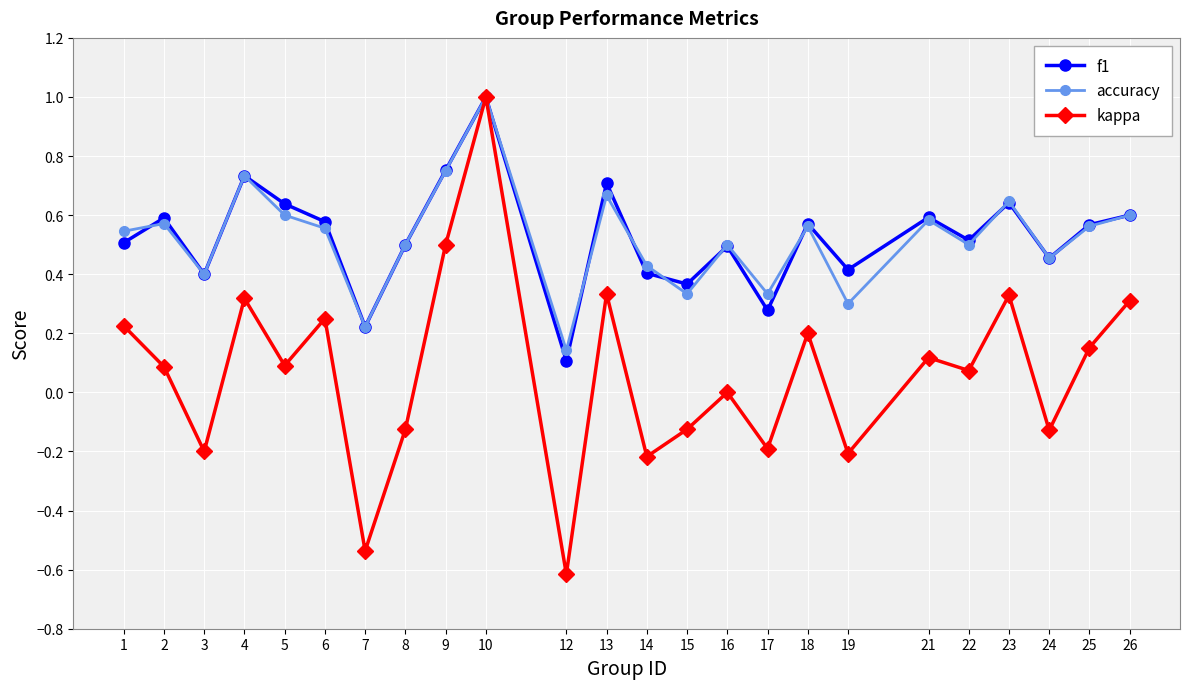

Which series changed the most between 5 and 13?

kappa